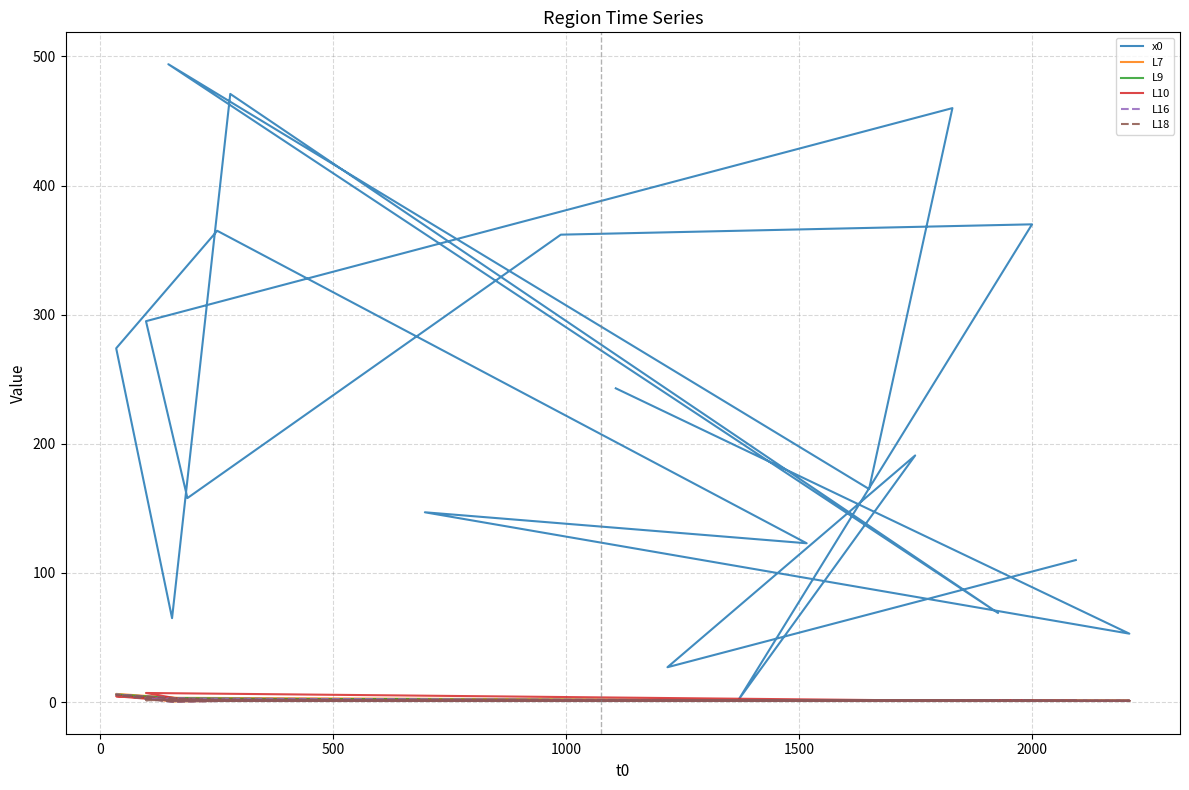

What is the difference between the second highest and minimum values in the L7 series?

2.9